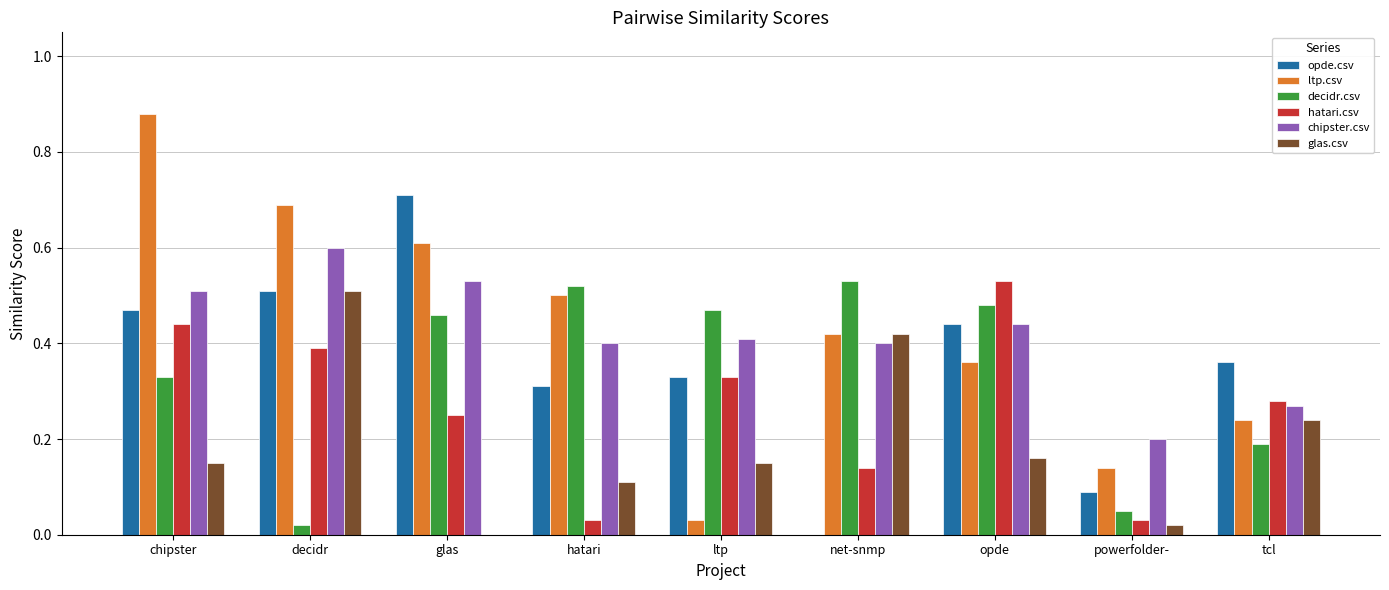

Which label corresponds to the largest value in the chart?

chipster